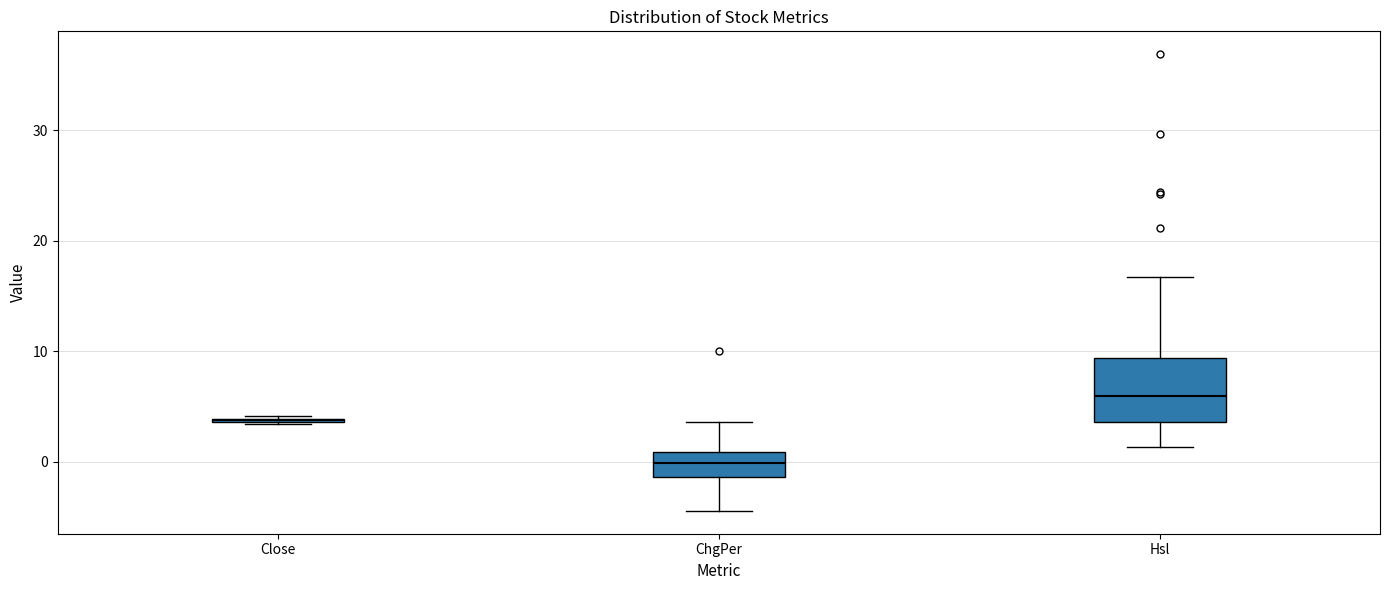

Reading left to right, transcribe this box plot: for each box, give where its median line is, the range the box spans, and where its two whiskers end, as read against the y-axis. The values are not printed on the chart, so give them approximately, as read against the axis.

Close: box collapsed to a line at 4, whiskers 3 to 4
ChgPer: median 0, box -1 to 1, whiskers -4 to 4
Hsl: median 6, box 4 to 9, whiskers 1 to 17